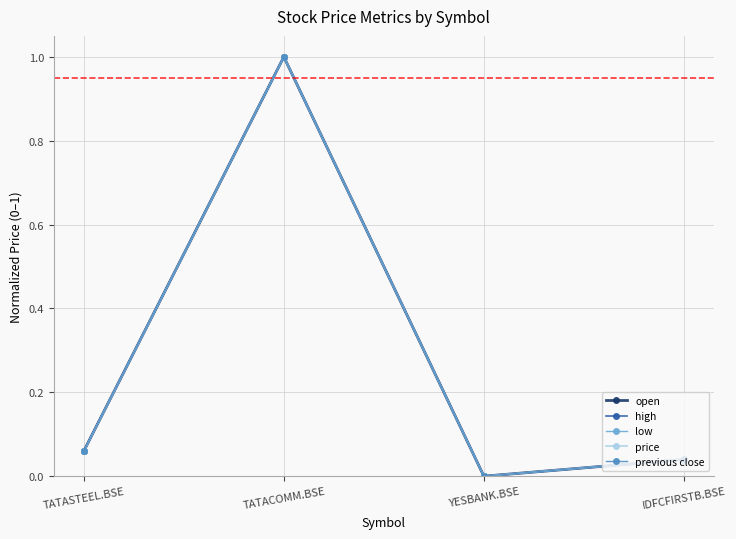

Is it true that high equals 1.0 at TATACOMM.BSE?

True